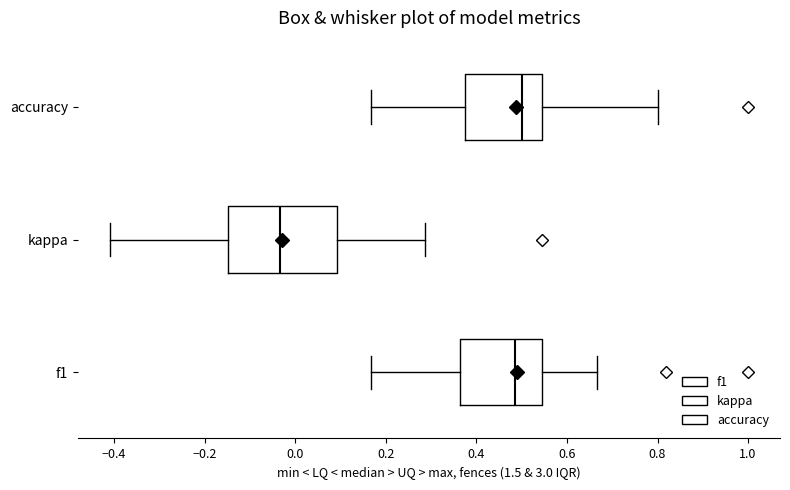

Reading bottom to top, read every box against the x-axis: the position of its median line, the range the box covers, and the ends of its whiskers. The values are not printed on the chart, so give them approximately, as read against the axis.

f1: median 0.48, box 0.36 to 0.54, whiskers 0.16 to 0.66
kappa: median -0.04, box -0.14 to 0.10, whiskers -0.40 to 0.28
accuracy: median 0.50, box 0.38 to 0.54, whiskers 0.16 to 0.80